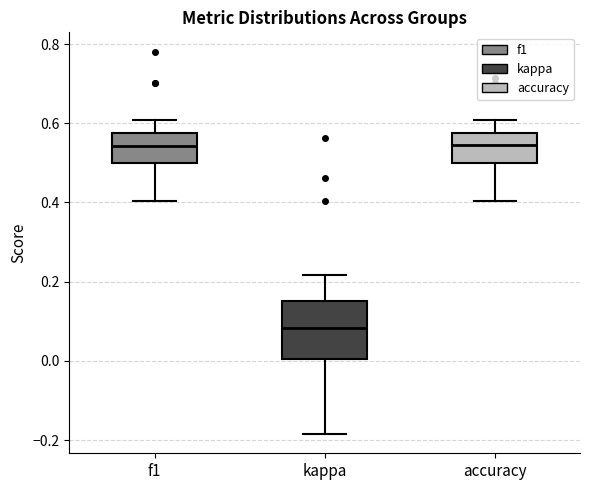

Which box is the tallest, from its lower edge to its upper edge?

kappa